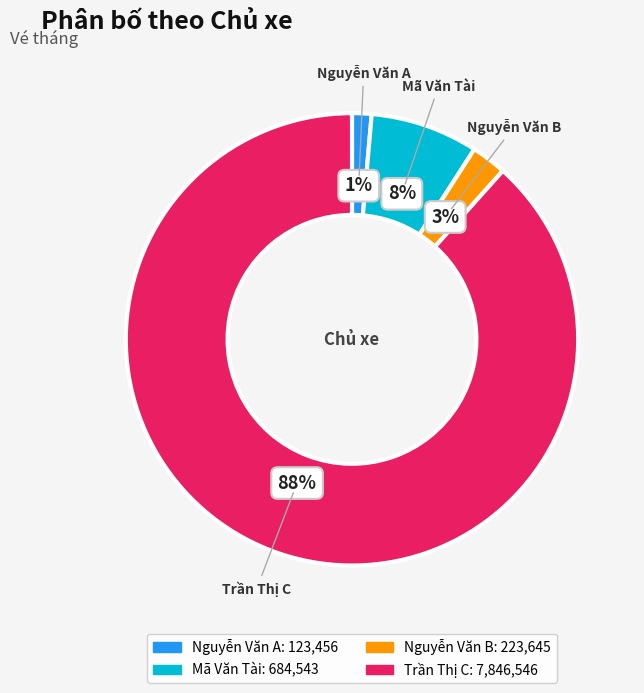

Is the sum of Nguyễn Văn B and Mã Văn Tài greater than half?

No